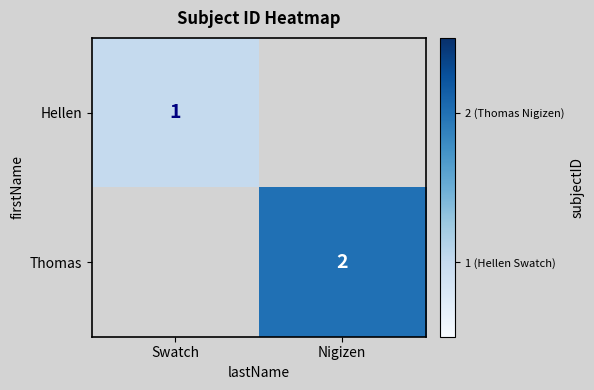

True or false: Thomas has a value of 2 at Nigizen.

True